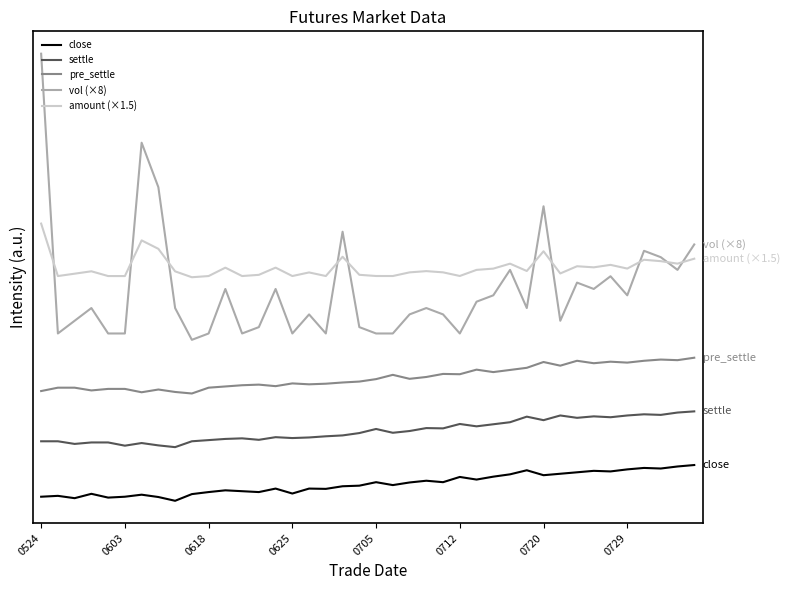

True or false: settle and amount (×1.5) cross at least once.

False